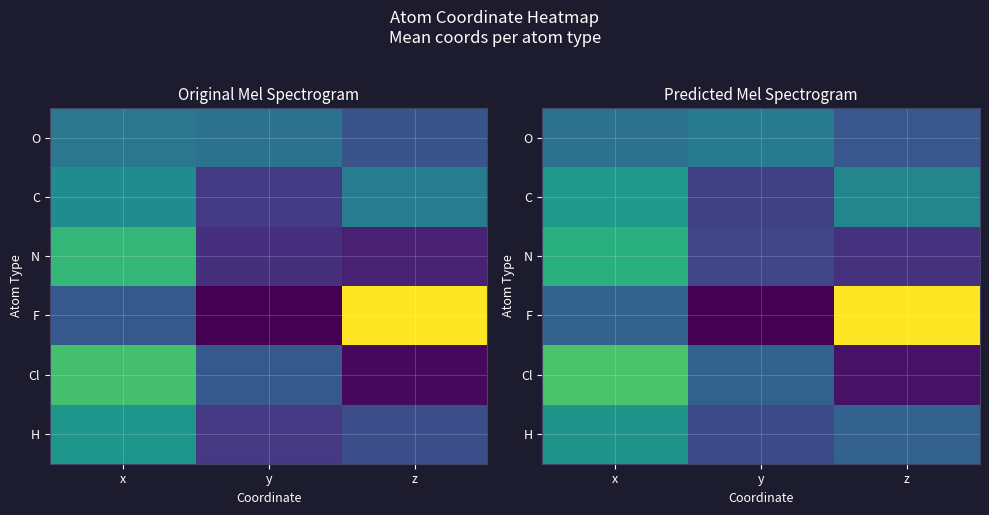

How many negative values does the Cl series have?

1